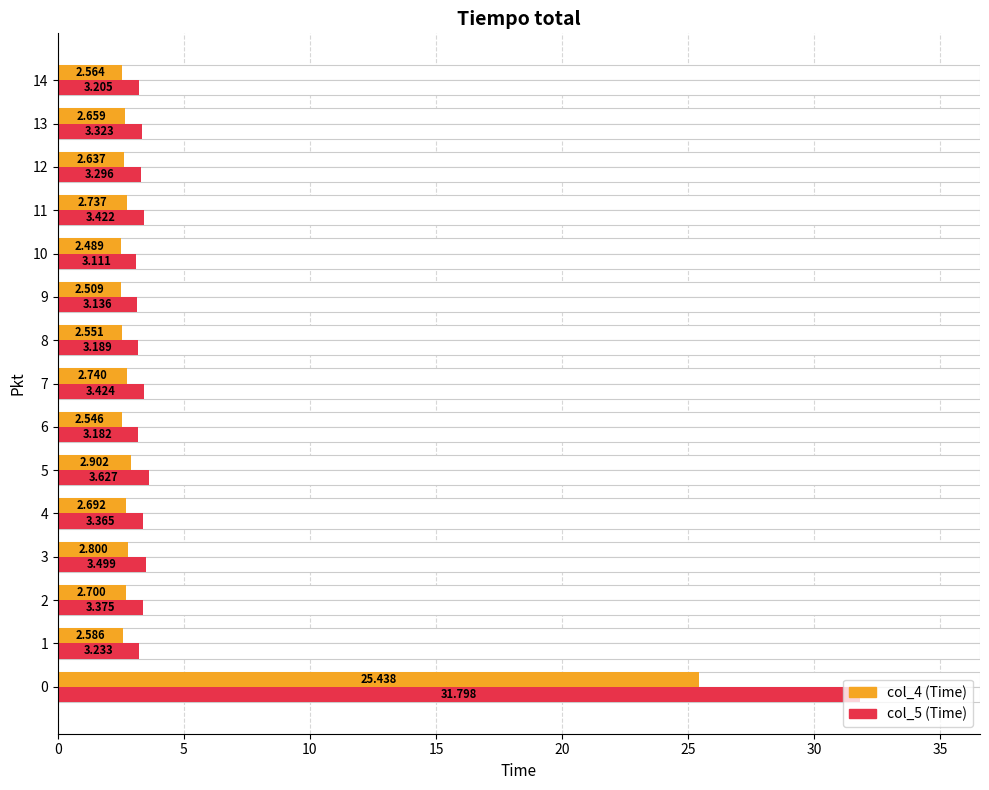

What is the maximum value shown in the chart?

31.8